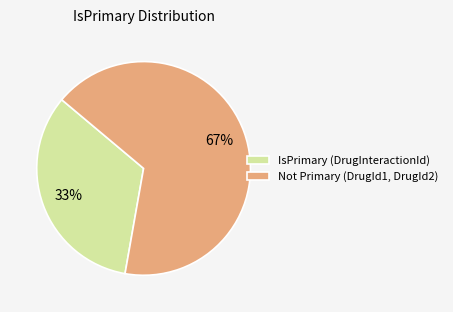

Which slice is the largest?

Not Primary (DrugId1, DrugId2)